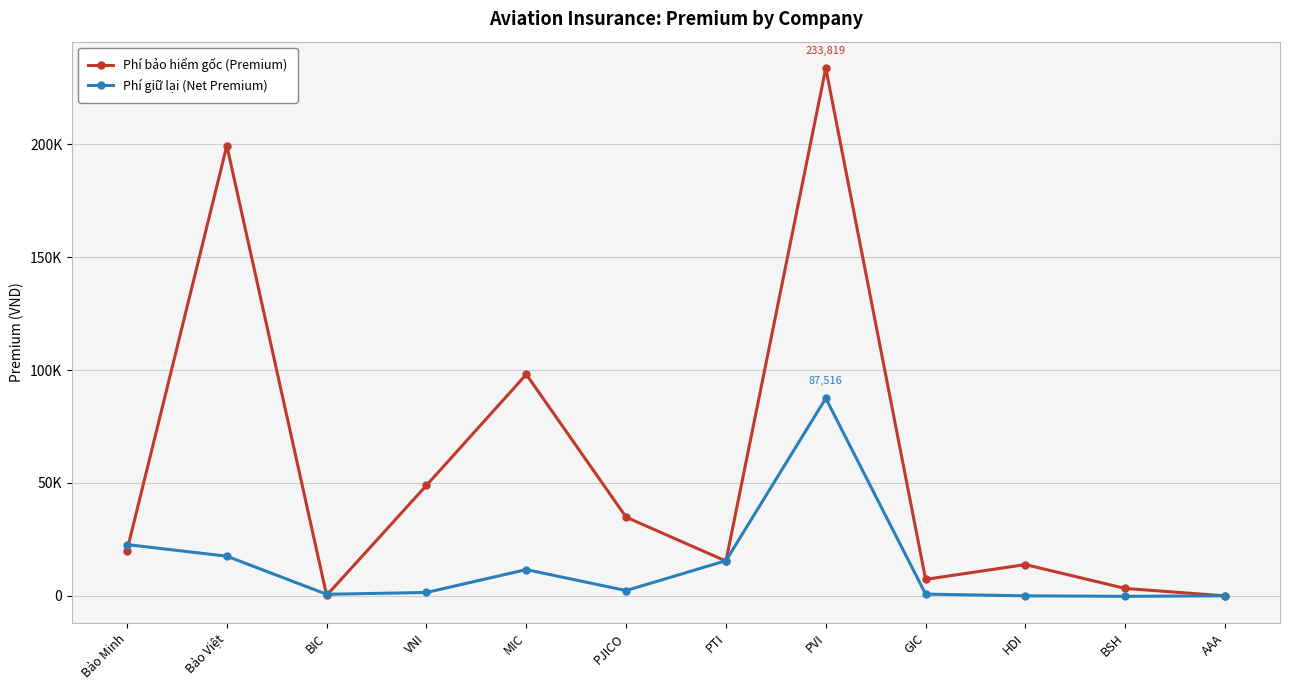

At how many categories does at least one series exceed 38094?

4